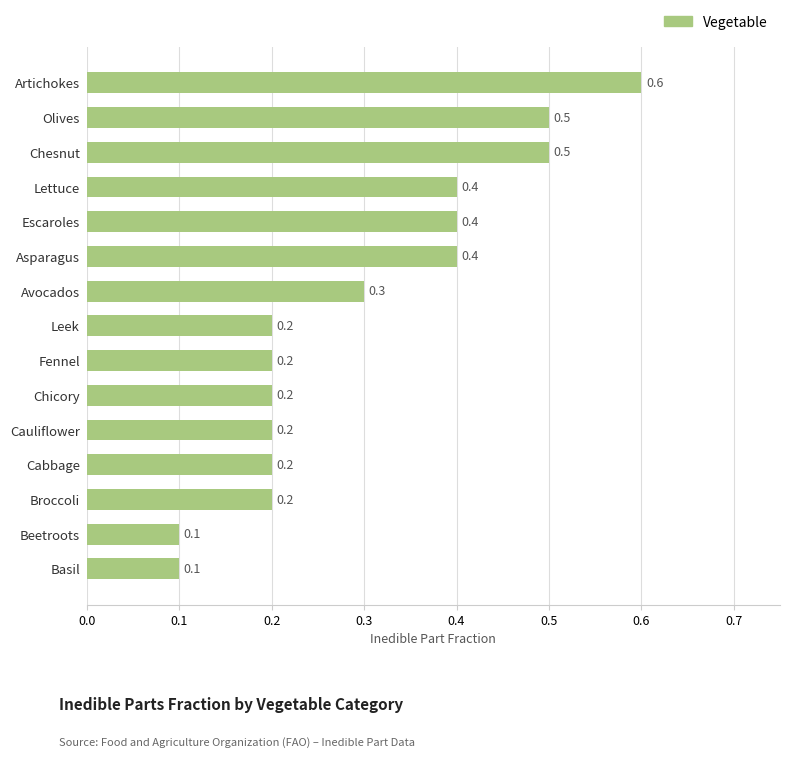

The chart shows a value of 0.2 at Cabbage. True or false?

True